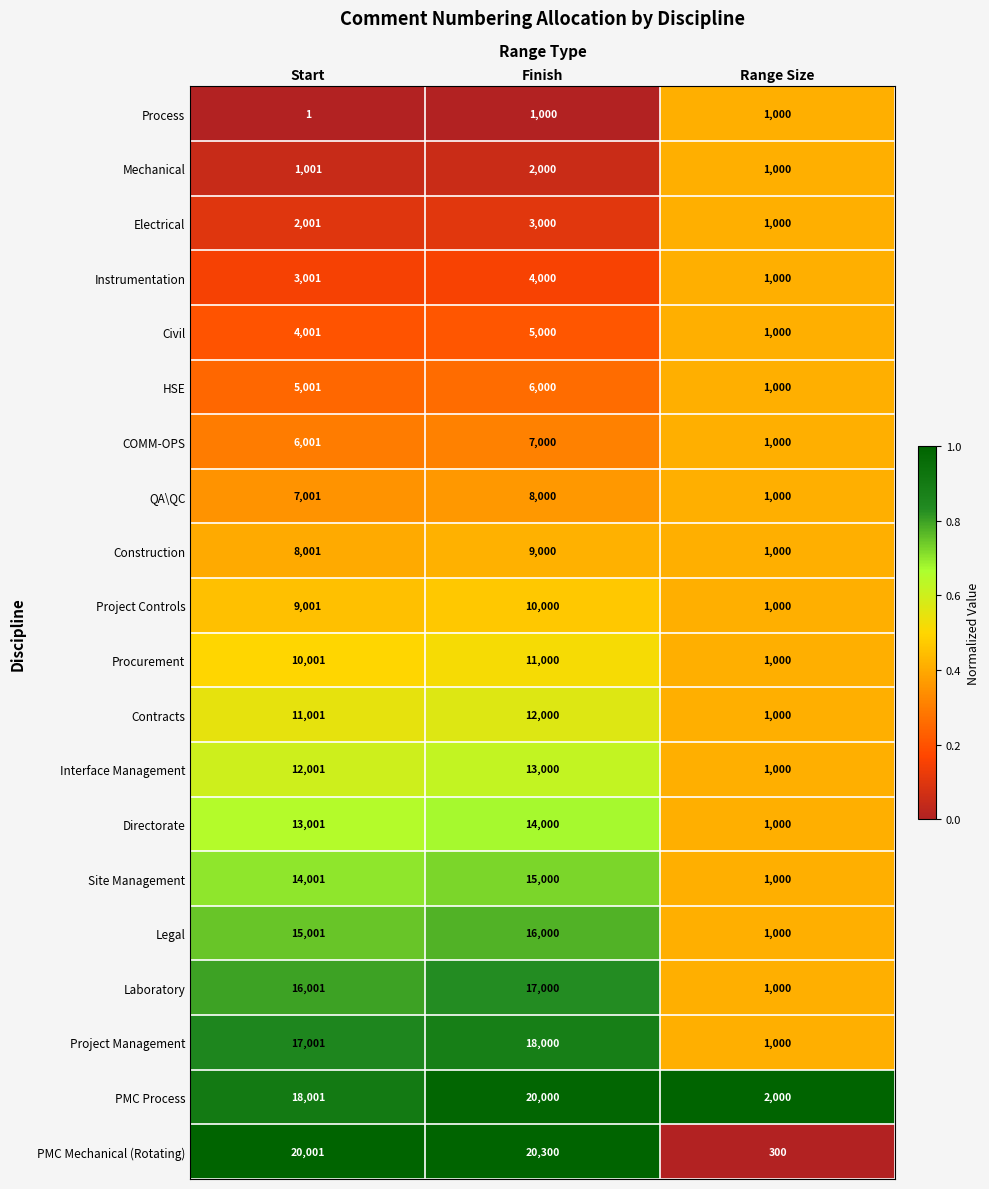

At which category is the sum across all series the highest?

Finish